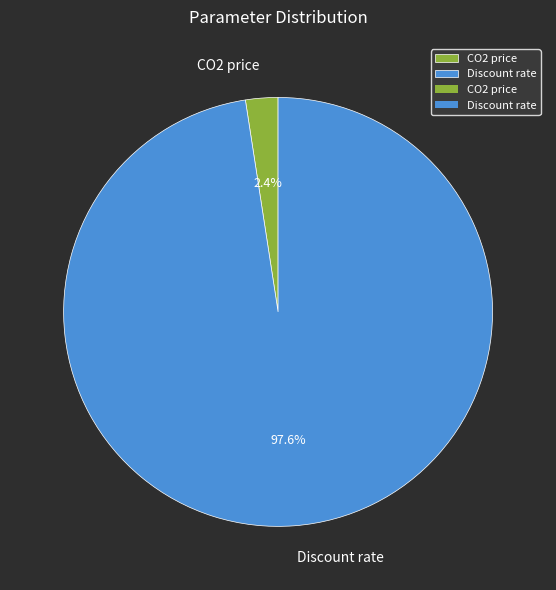

How many slices are in this pie chart?

2